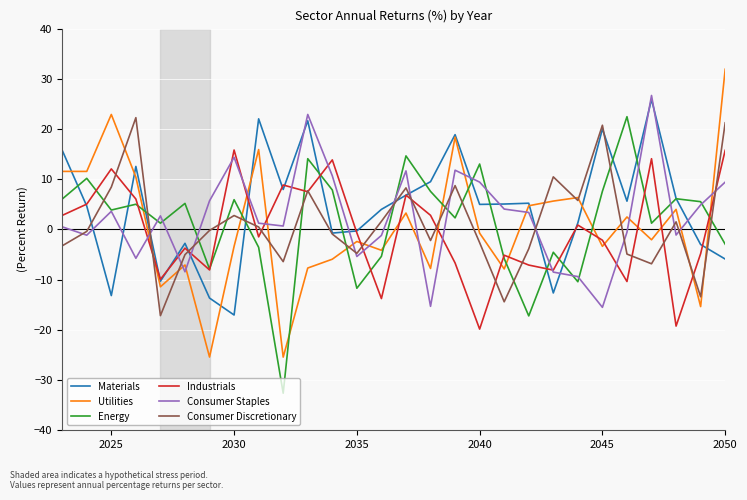

What is the minimum value for Energy?

-32.6